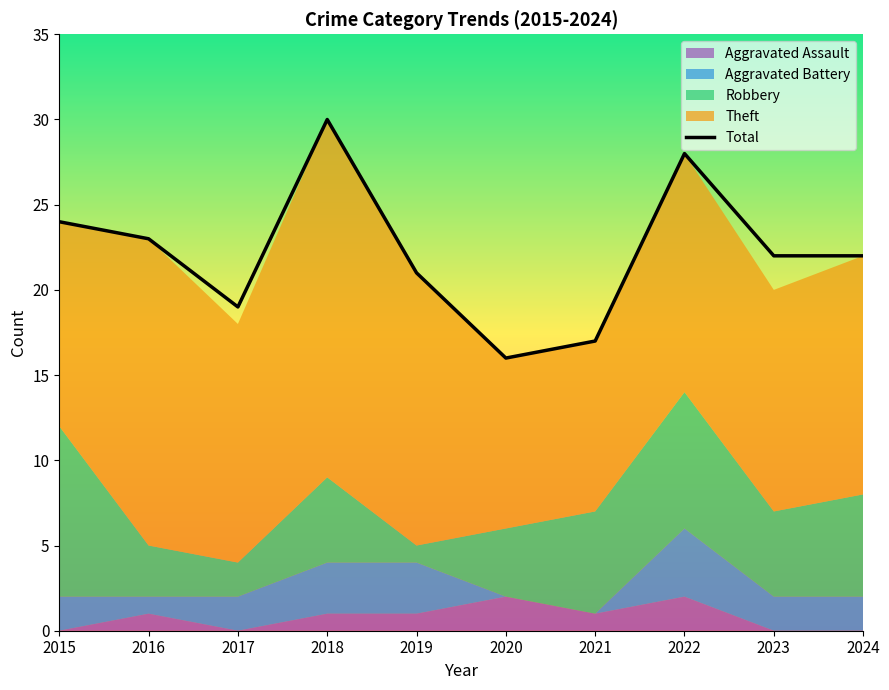

The chart shows a value of 24 at 2015. True or false?

True